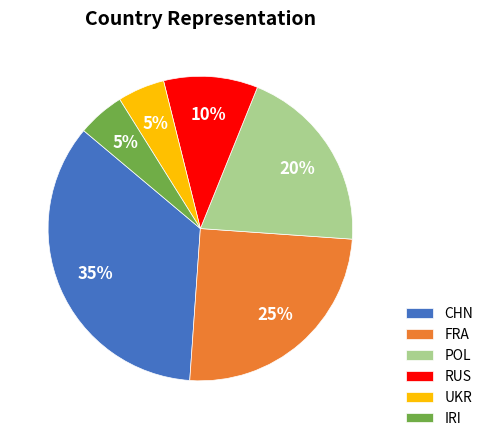

Which category has the biggest portion of the pie?

CHN